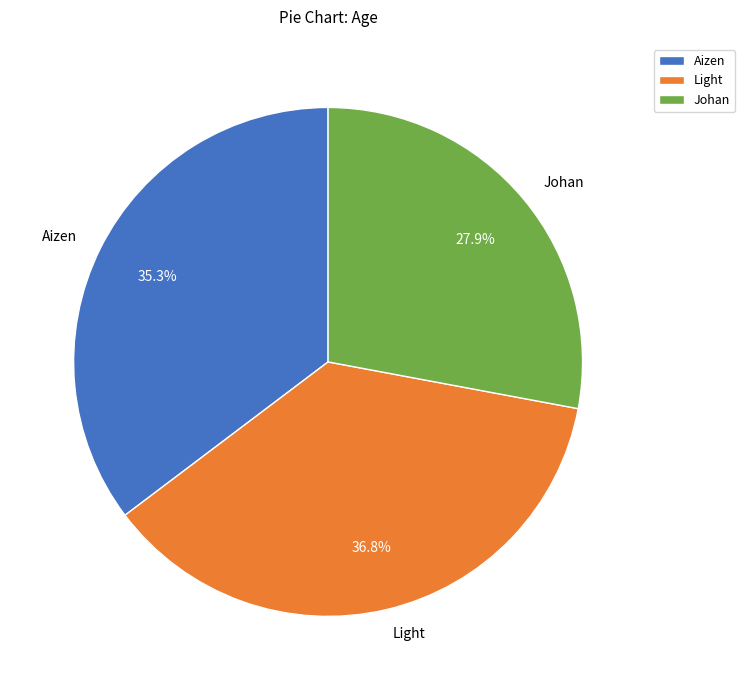

To the nearest percent, what is the average slice percentage?

33%